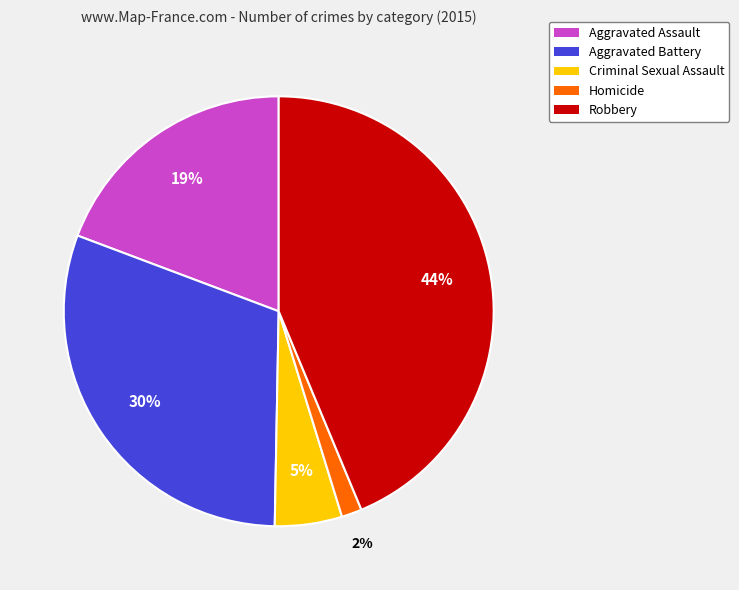

To the nearest percent, what portion does Homicide represent?

2%